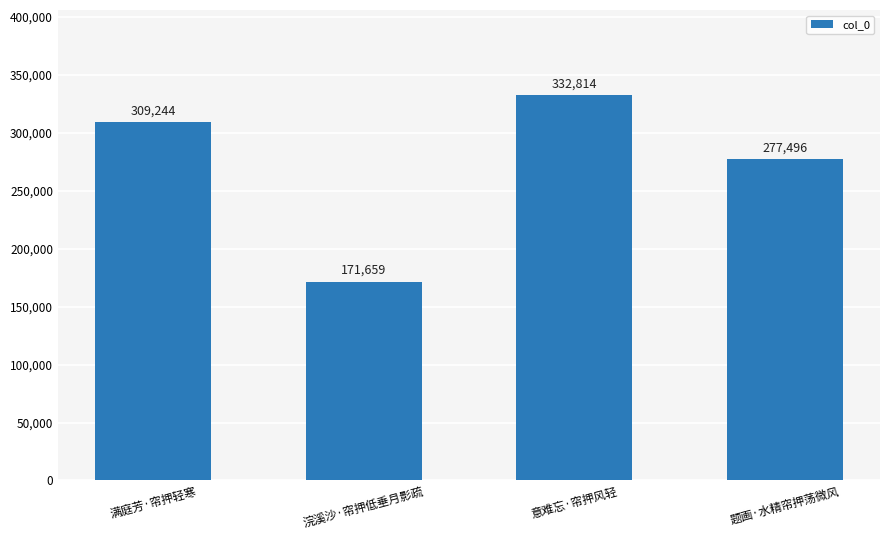

How many data points are less than 309244?

2